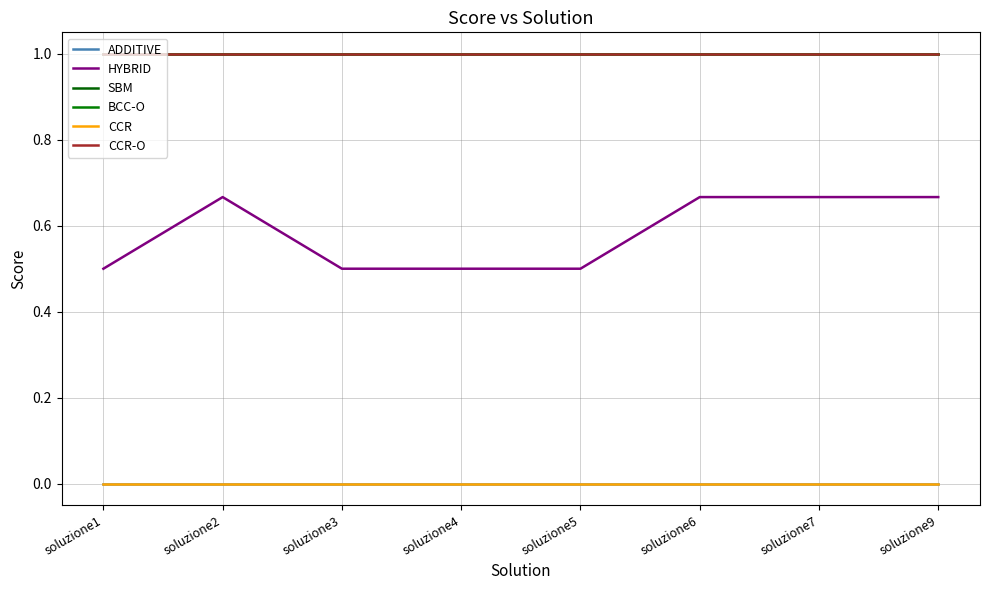

Reading right to left, list all the values displayed in this chart.

ADDITIVE: 0.0	0.0	0.0	-0.0	0.0	0.0	0.0	-0.0
HYBRID: 0.7	0.7	0.7	0.5	0.5	0.5	0.7	0.5
SBM: 1.0	1.0	1.0	1.0	1.0	1.0	1.0	1.0
BCC-O: 1.0	1.0	1.0	1.0	1.0	1.0	1.0	1.0
CCR: 0.0	0.0	0.0	0.0	0.0	0.0	0.0	0.0
CCR-O: 1.0	1.0	1.0	1.0	1.0	1.0	1.0	1.0